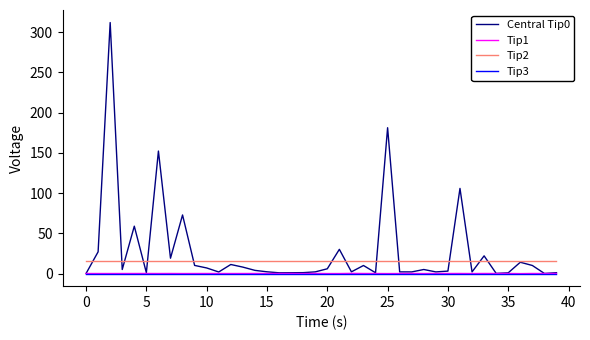

True or false: Tip1 and Tip2 cross at least once.

False